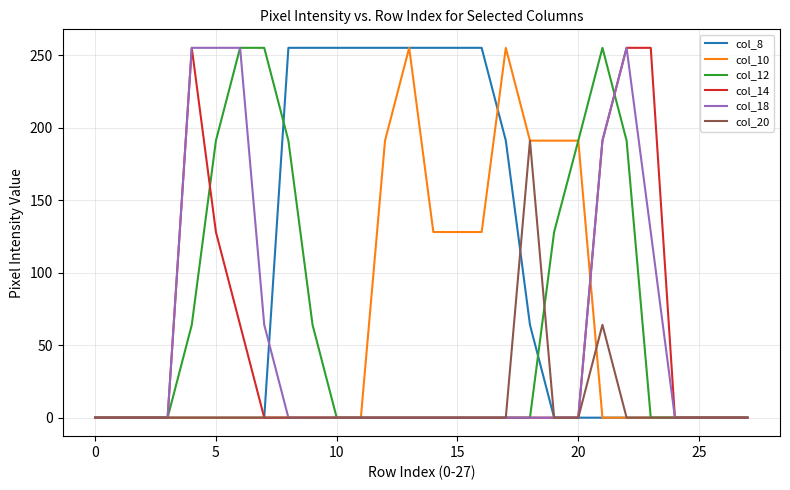

Which series has the largest total across all categories?

col_8